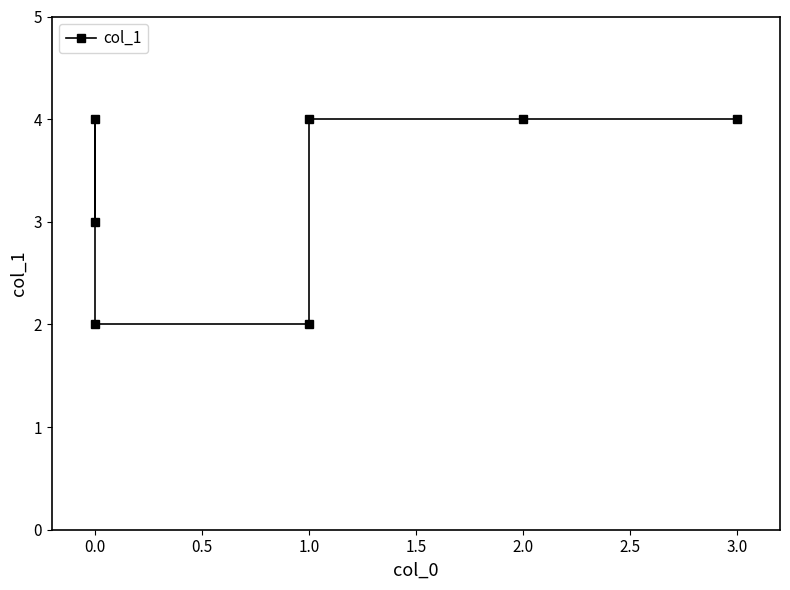

What is the value of the 5th point from the left?

4